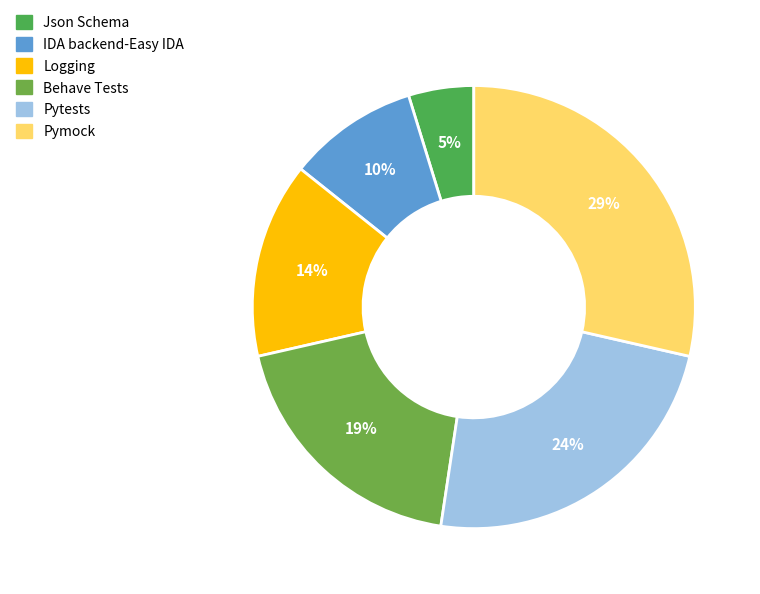

What is the ratio of the value at Pytests to the value at Behave Tests?

1.2